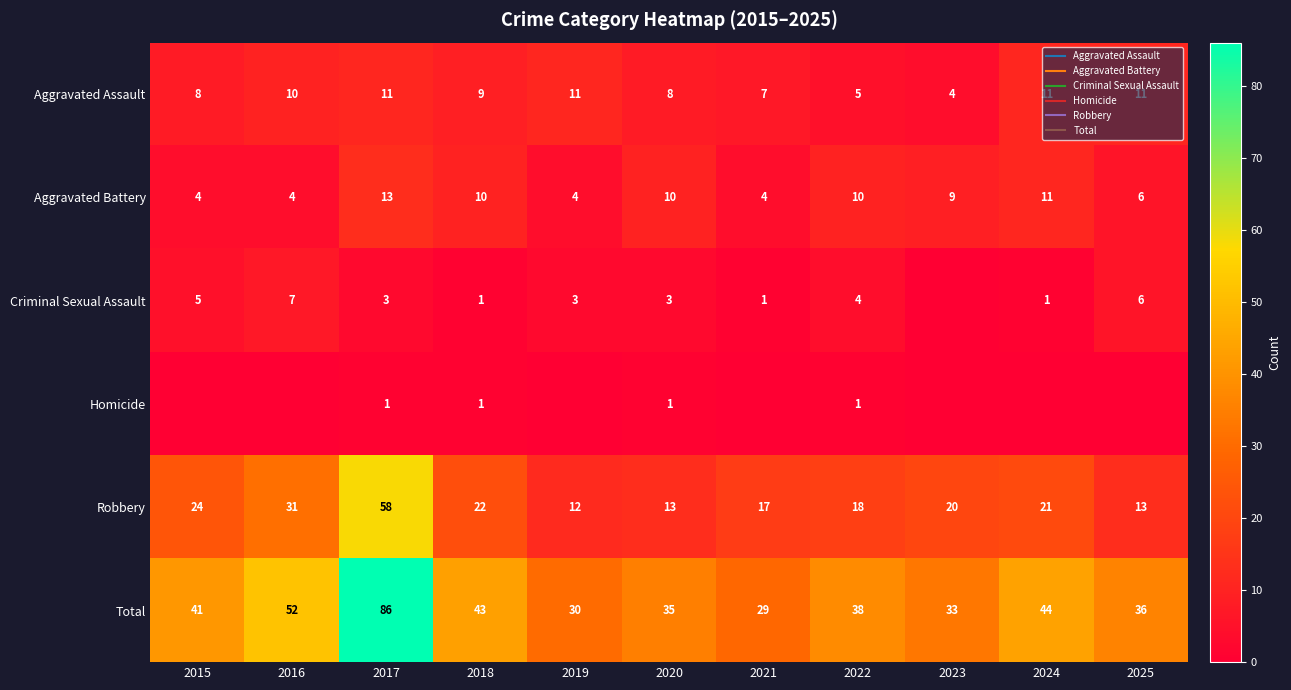

Between 2017 and 2024, which series saw the biggest shift?

Total